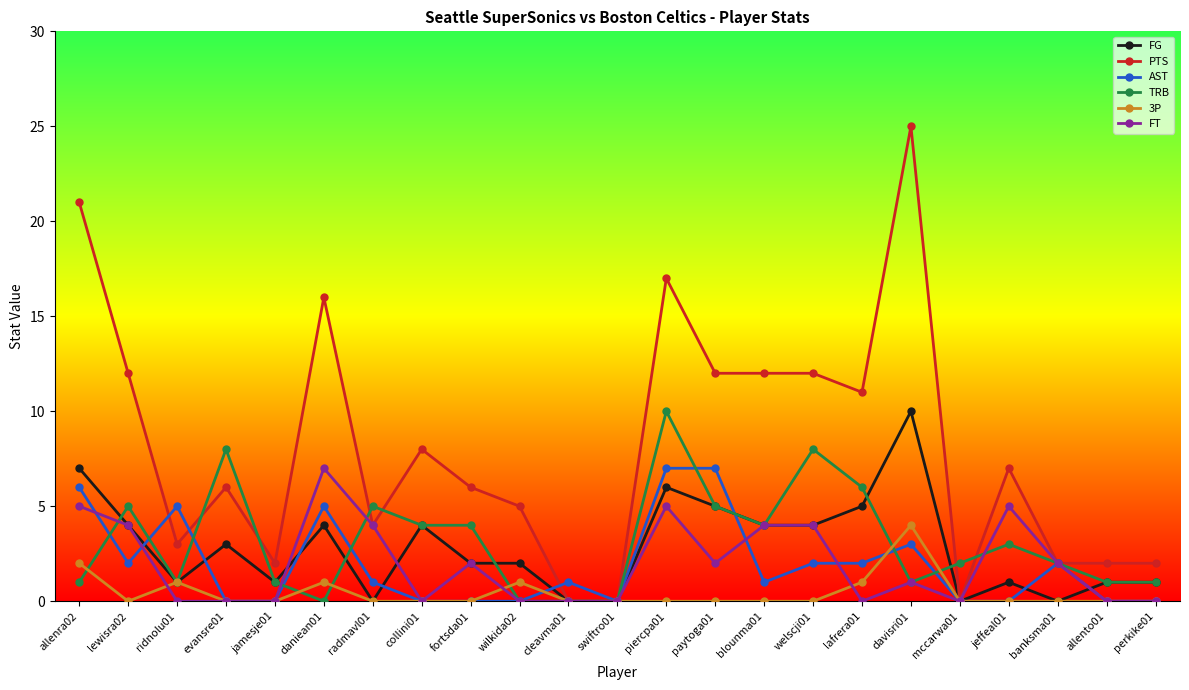

Where does the PTS series first go above 6?

allenra02